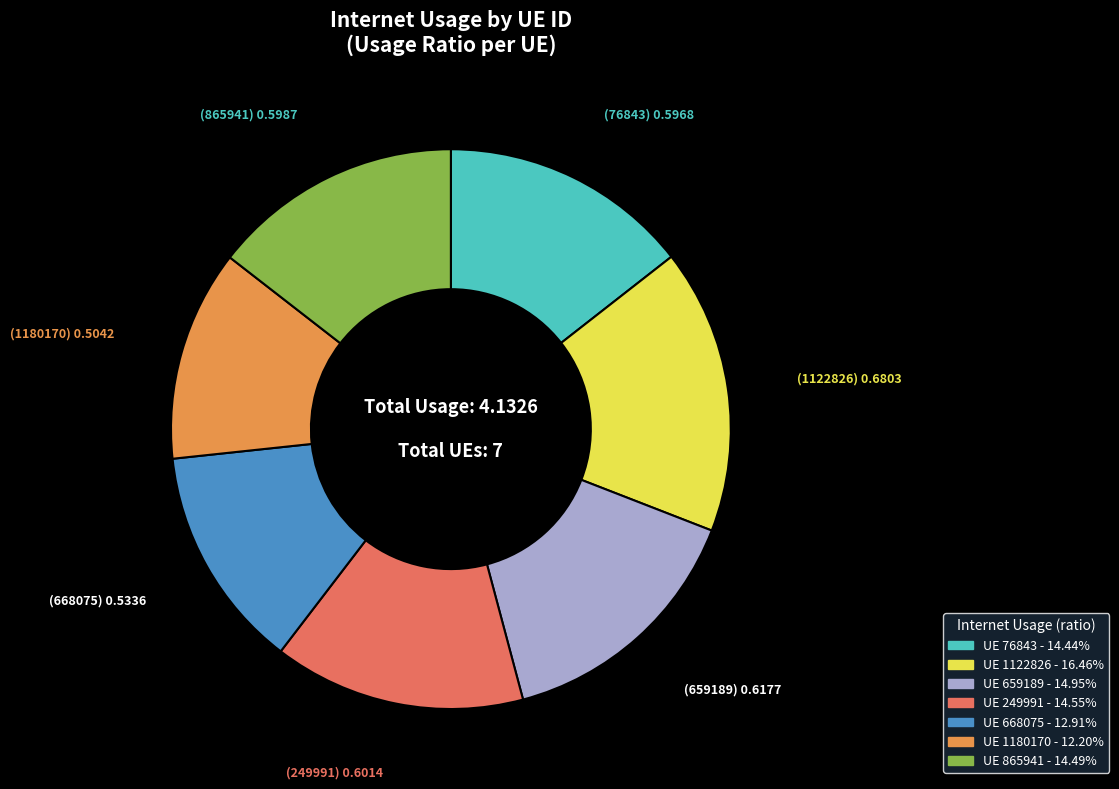

Is there any slice that represents more than half of the pie?

No